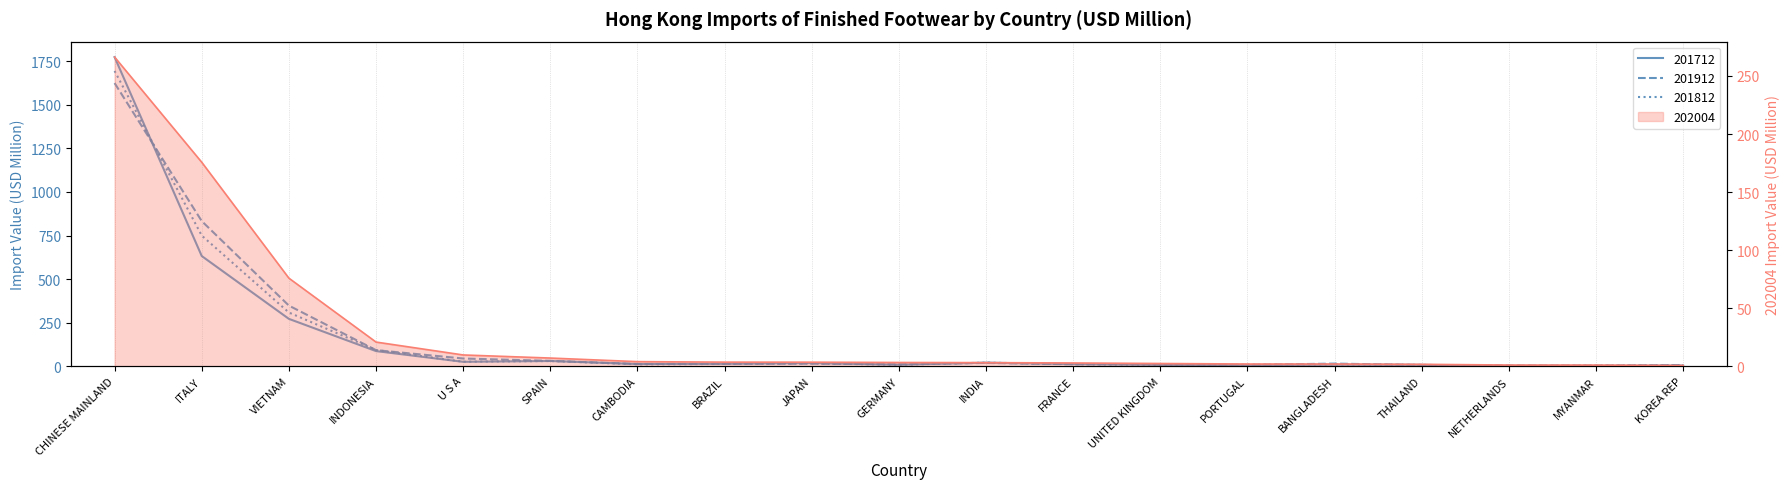

What is the ratio of the value at KOREA REP to the value at BRAZIL?

0.2